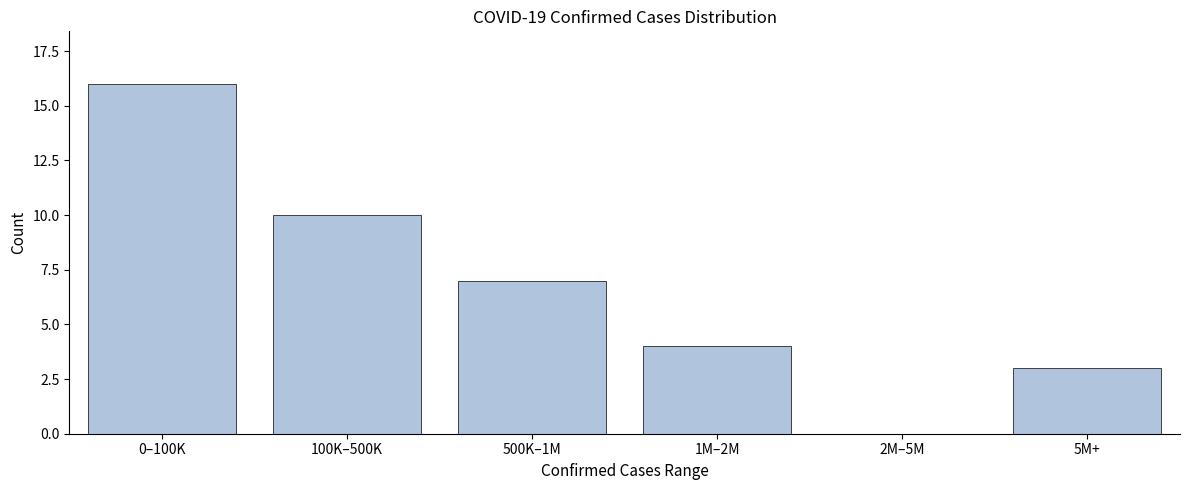

Reading right to left, extract all data points from this chart.

5M+=3	2M–5M=0	1M–2M=4	500K–1M=7	100K–500K=10	0–100K=16